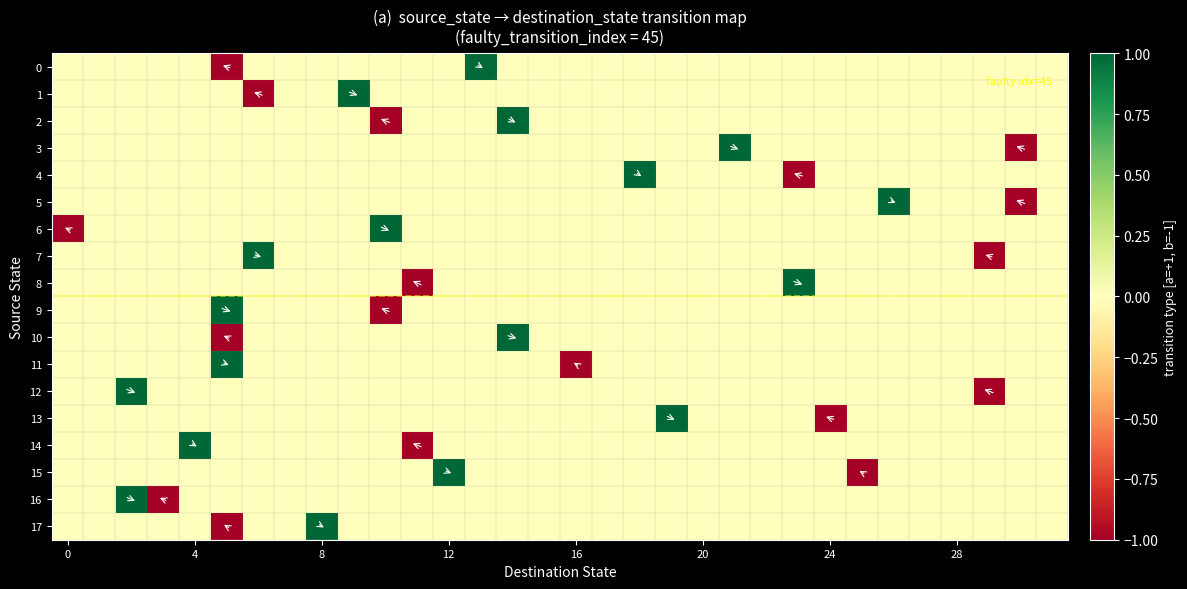

Rank the series by their maximum value, from lowest to highest.

0, 1, 2, 3, 4, 5, 6, 7, 8, 9, 10, 11, 12, 13, 14, 15, 16, 17